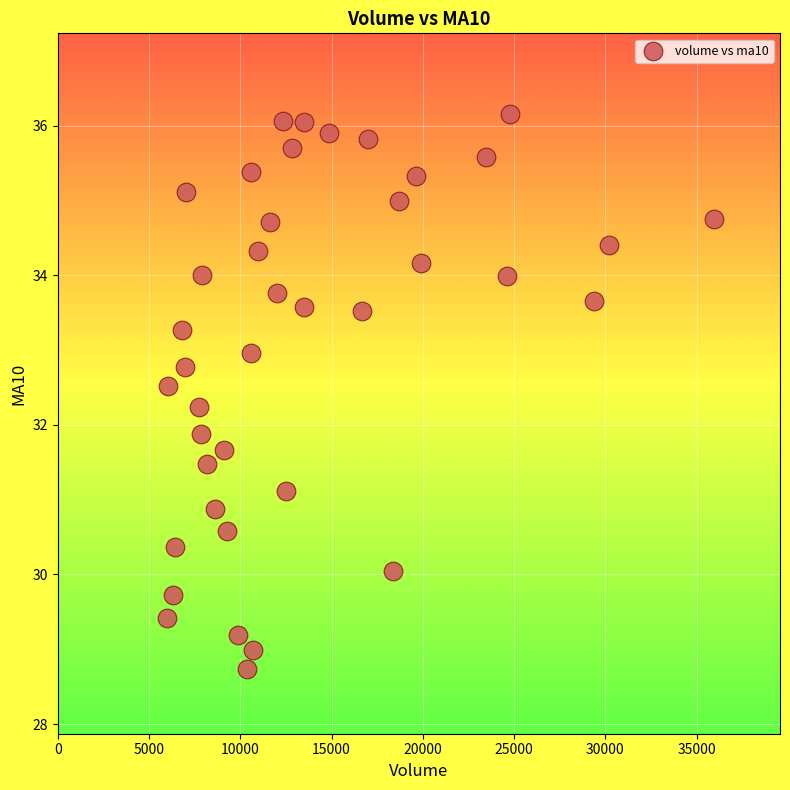

What Y value in the scatter plot is closest to 32?

31.9